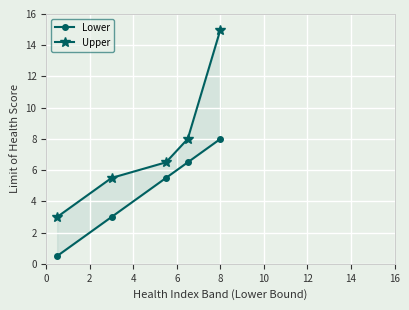

The Lower series shows 2.0 at 2. True or false?

False